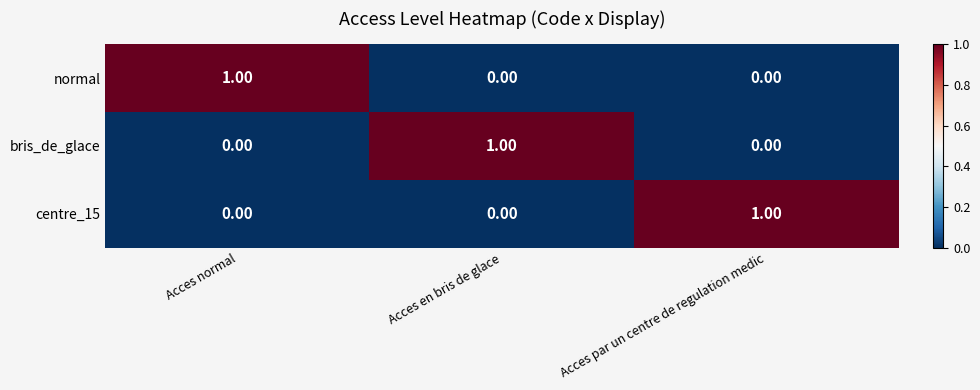

What is the spread (max minus min) of values at Acces en bris de glace?

1